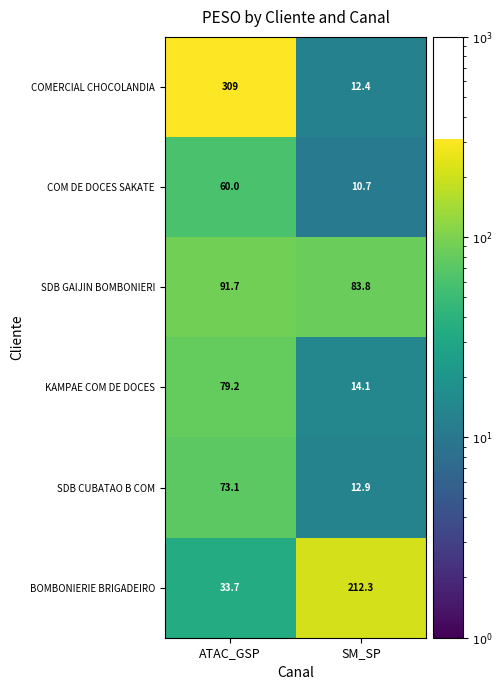

Count the number of data series in this chart.

6